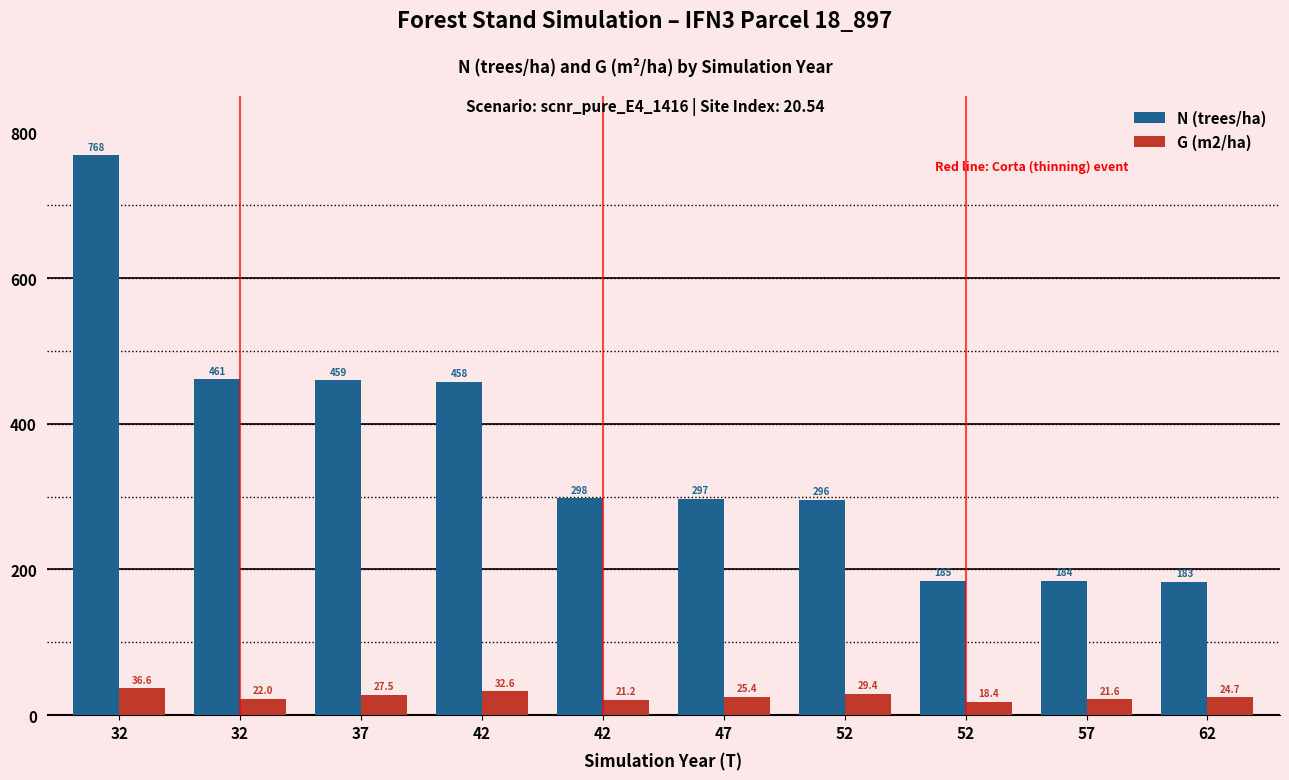

What are all the series names shown in the legend?

N (trees/ha), G (m2/ha)